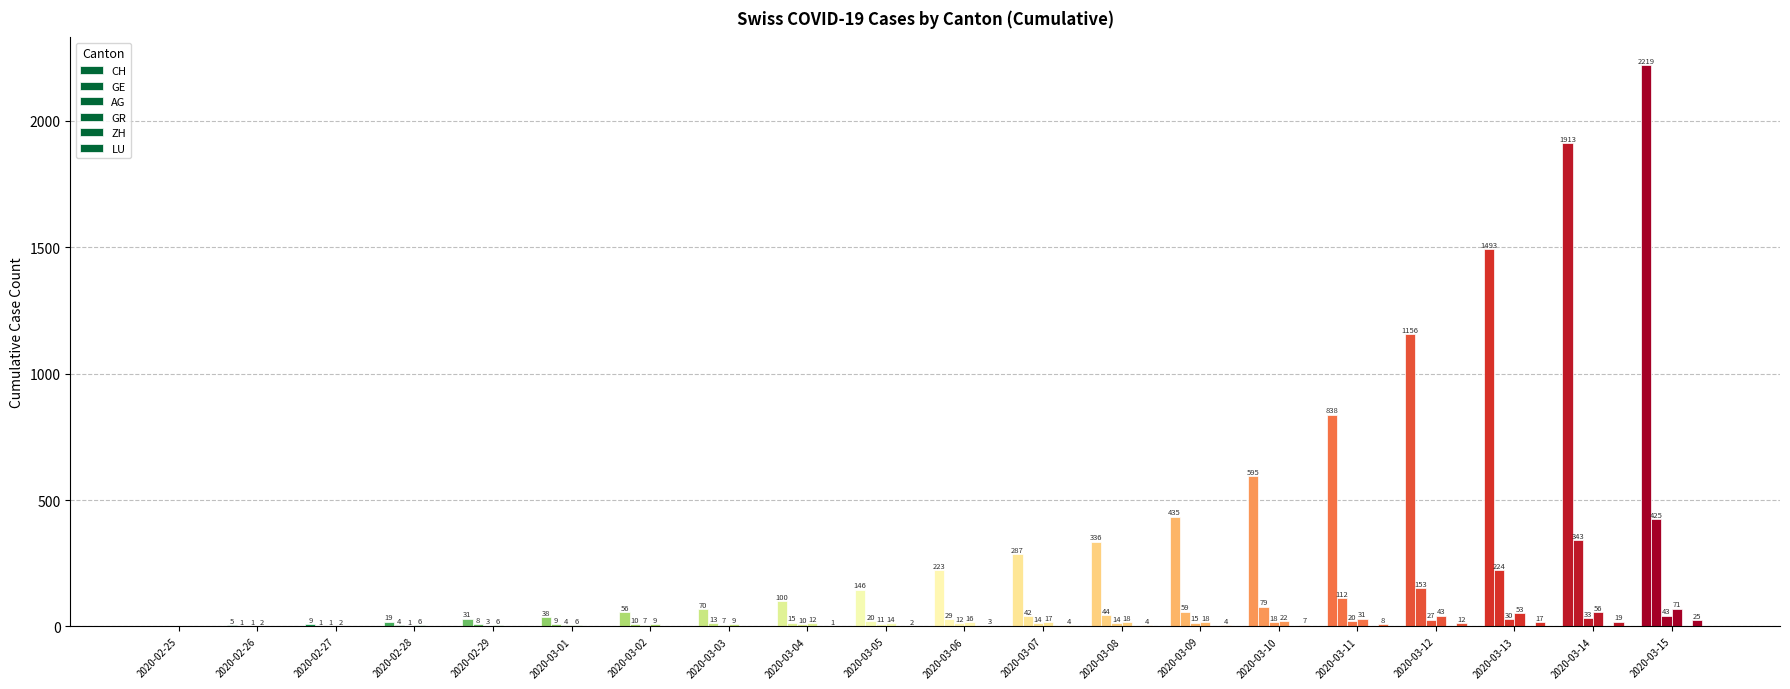

How many positive values does the AG series have?

19